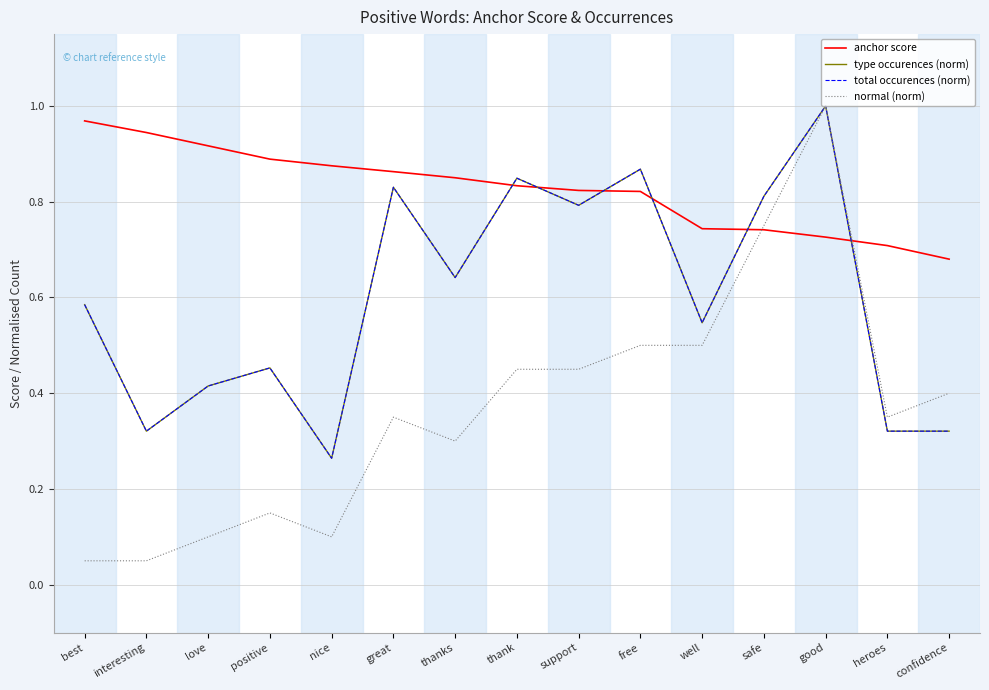

Which series has the widest spread of values?

normal (norm)